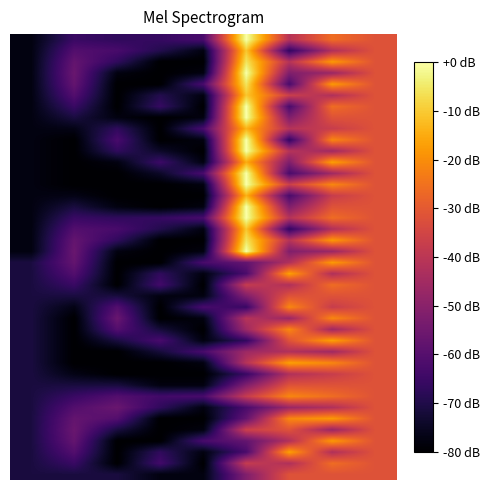

What is the smallest value displayed?

-80.0